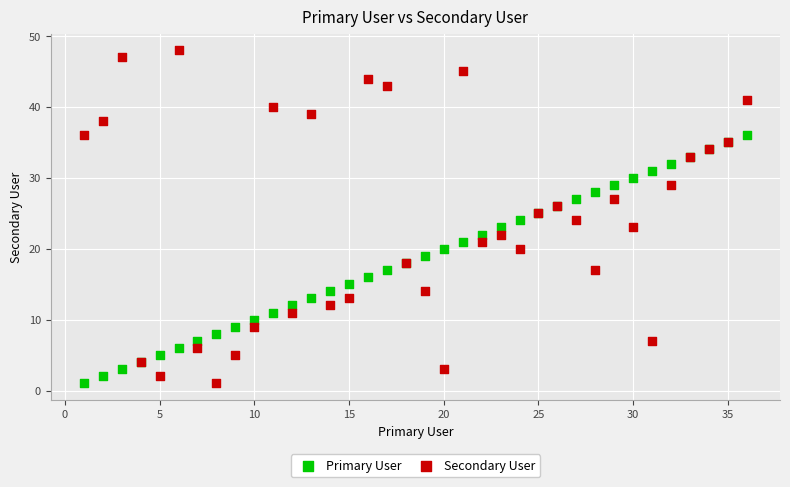

What is the X range (max minus min) for the scatter plot?

35